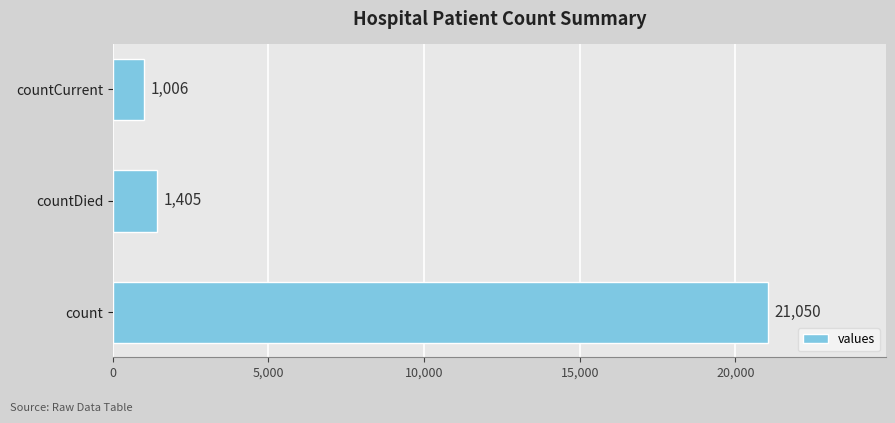

How many bars are there in total?

3